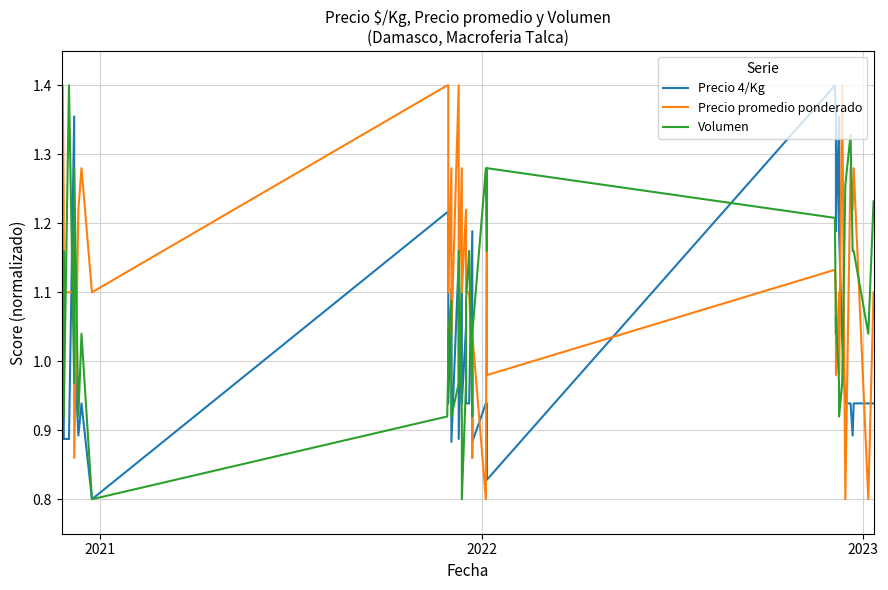

What are all the series names shown in the legend?

Precio 4/Kg, Precio promedio ponderado, Volumen